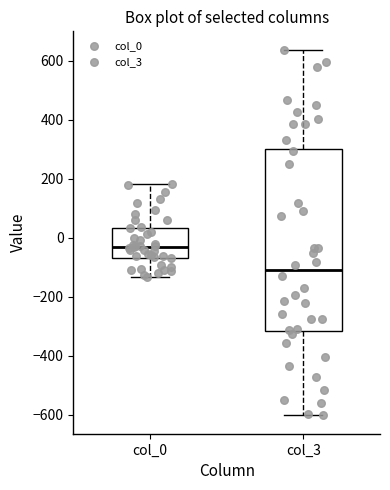

Where is the lower edge of the box for col_3 on the y-axis? The values are not printed on the chart, so give them approximately, as read against the axis.

-320